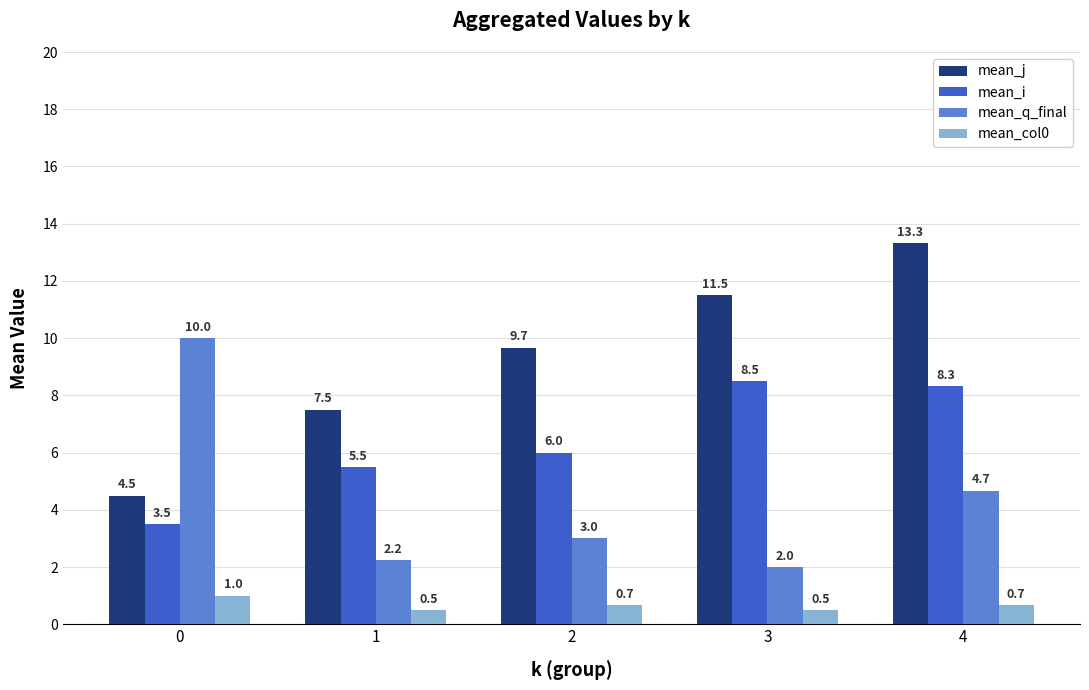

Which series changed the most between 1 and 4?

mean_j